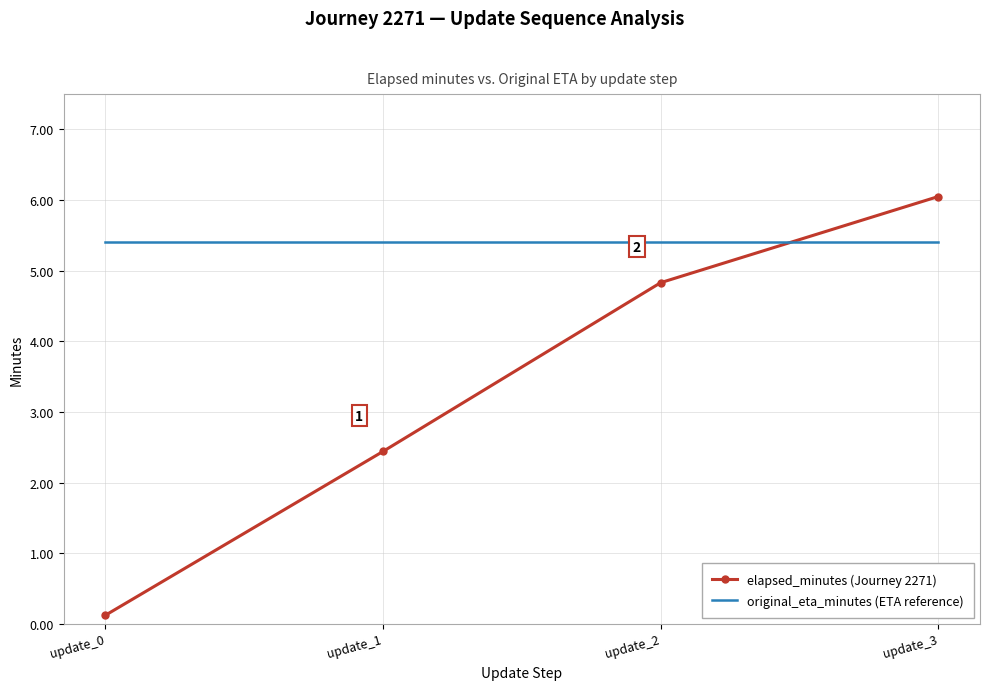

Where do elapsed_minutes (Journey 2271) and original_eta_minutes (ETA reference) first cross each other?

update_2 and update_3